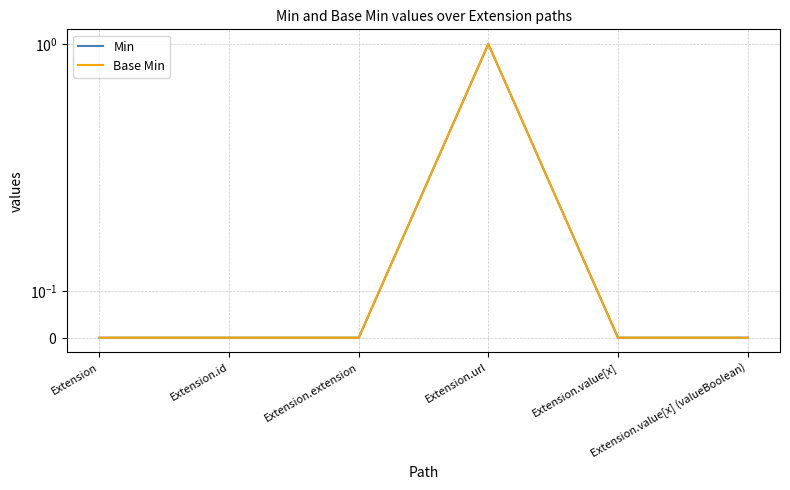

True or false: Min has a value of 0 at Extension.extension.

True